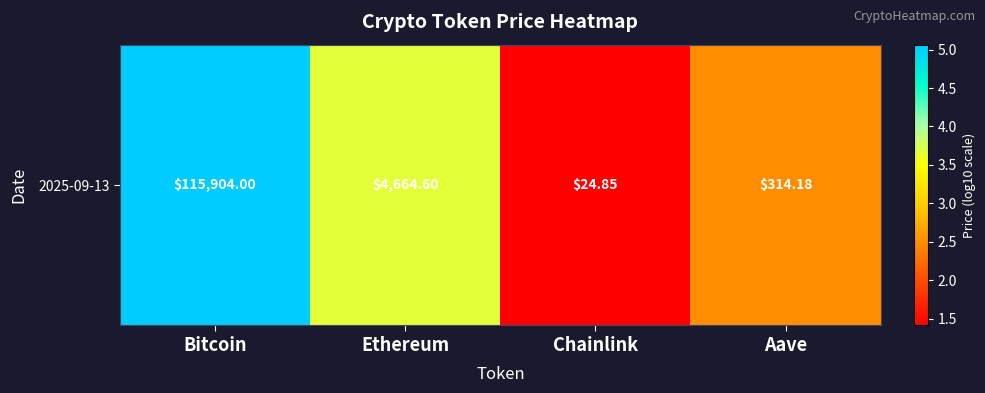

Rank the categories by value from lowest to highest.

Chainlink, Aave, Ethereum, Bitcoin